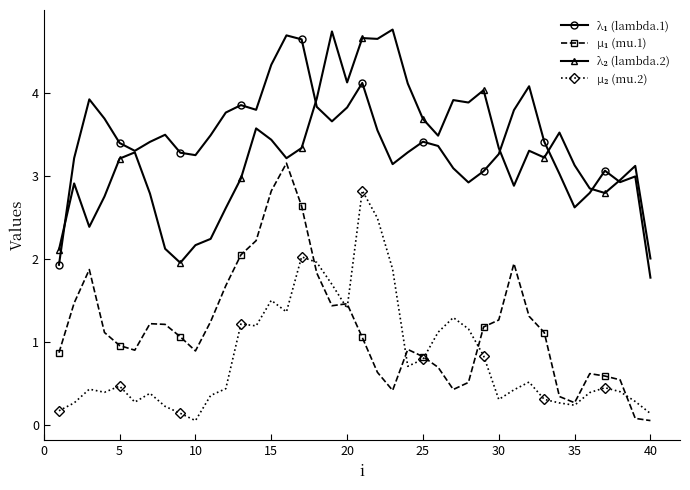

What is the maximum value shown in the chart?

4.8